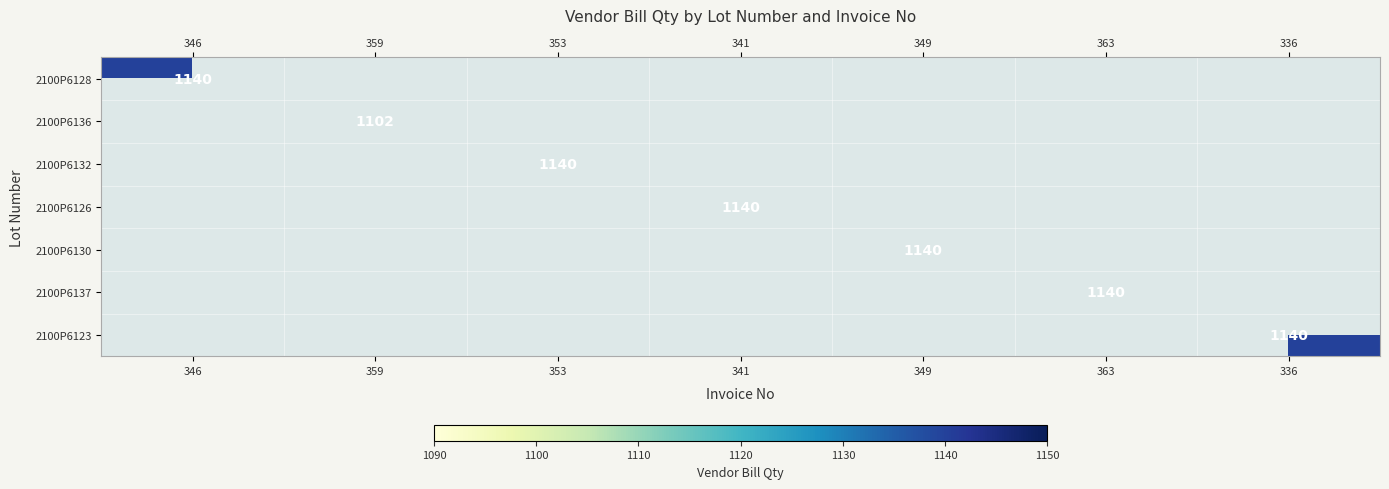

True or false: 2100P6132 has a value of 1140 at 353.

True